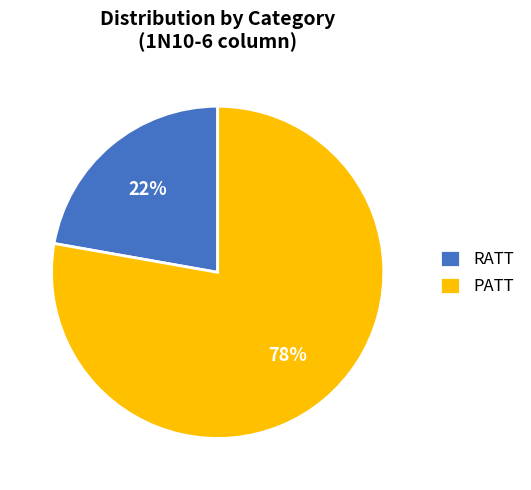

To the nearest percent, what portion does RATT represent?

22%